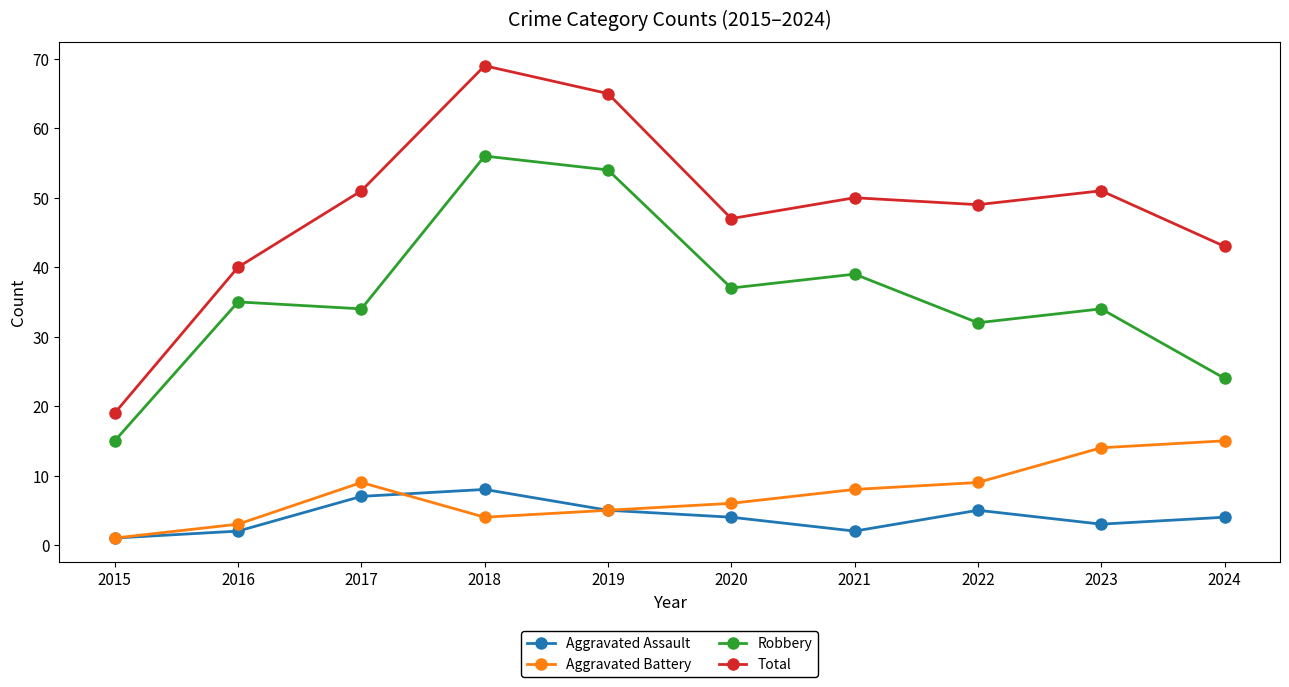

Reading left to right, what are all the values shown in this chart?

Aggravated Assault: 2015=1	2016=2	2017=7	2018=8	2019=5	2020=4	2021=2	2022=5	2023=3	2024=4
Aggravated Battery: 2015=1	2016=3	2017=9	2018=4	2019=5	2020=6	2021=8	2022=9	2023=14	2024=15
Robbery: 2015=15	2016=35	2017=34	2018=56	2019=54	2020=37	2021=39	2022=32	2023=34	2024=24
Total: 2015=19	2016=40	2017=51	2018=69	2019=65	2020=47	2021=50	2022=49	2023=51	2024=43